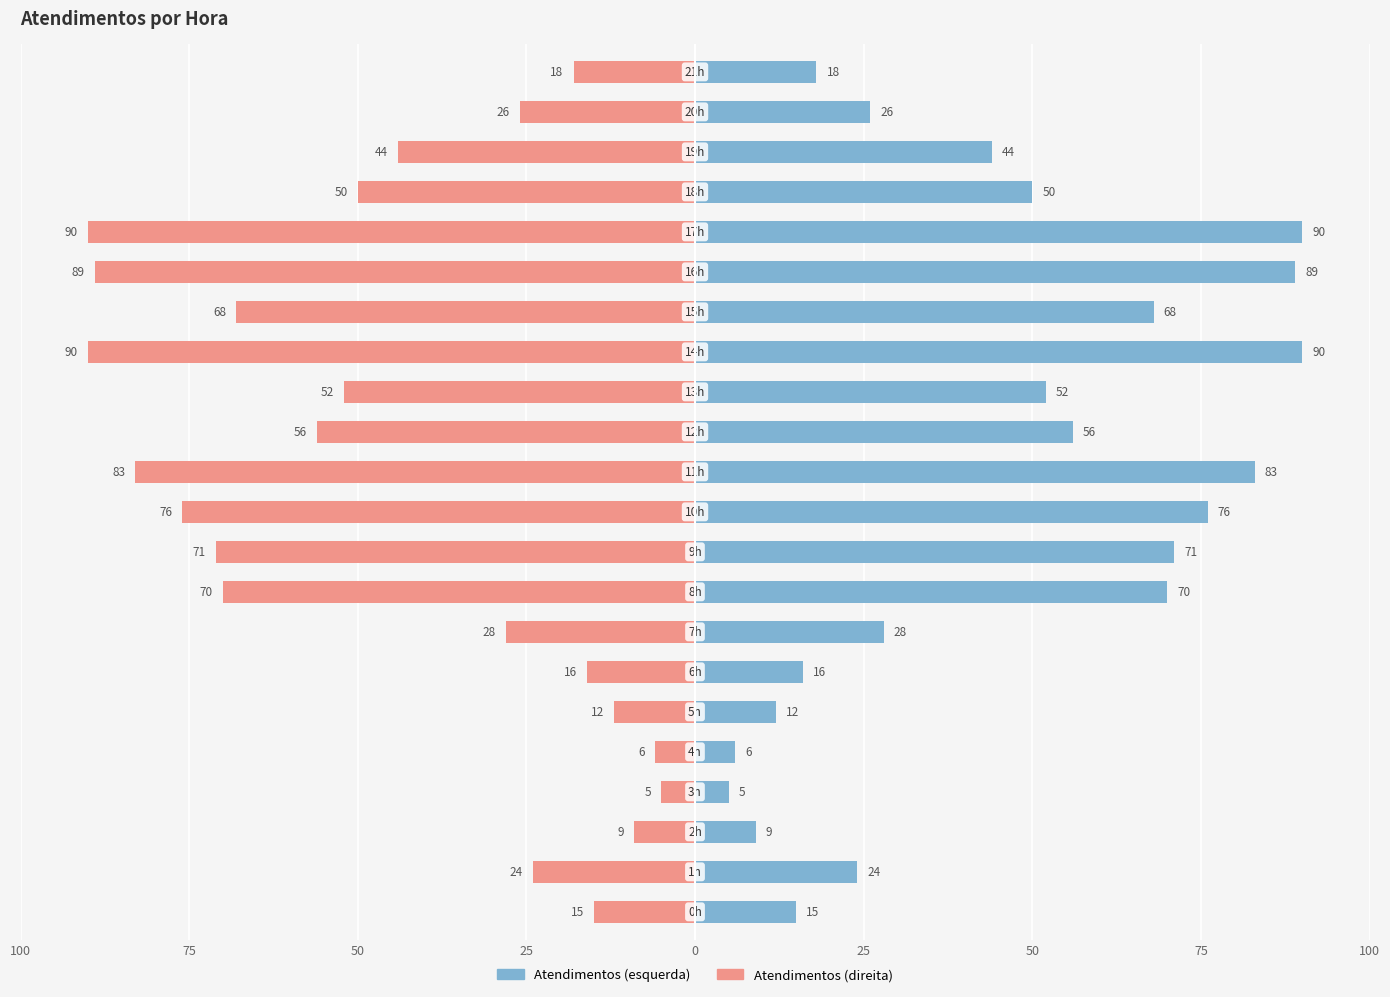

Reading left to right, list all the values displayed in this chart.

atendimentos (left): 15	24	9	5	6	12	16	28	70	71	76	83	56	52	90	68	89	90	50	44	26	18
atendimentos (right): -15	-24	-9	-5	-6	-12	-16	-28	-70	-71	-76	-83	-56	-52	-90	-68	-89	-90	-50	-44	-26	-18